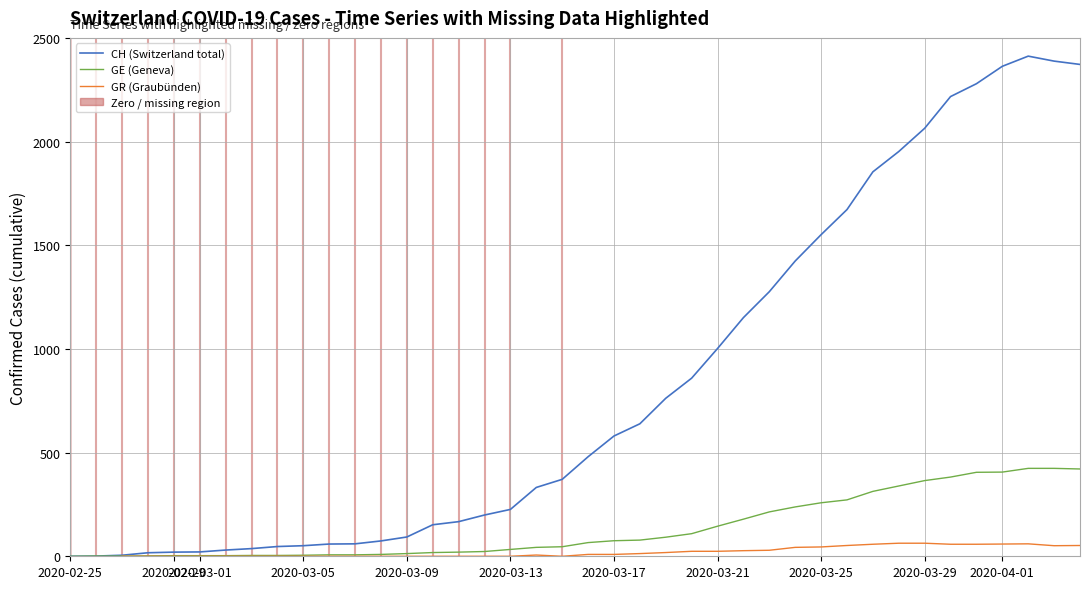

The value of GR (Graubünden) at 2020-03-13 is 0.0. True or false?

True